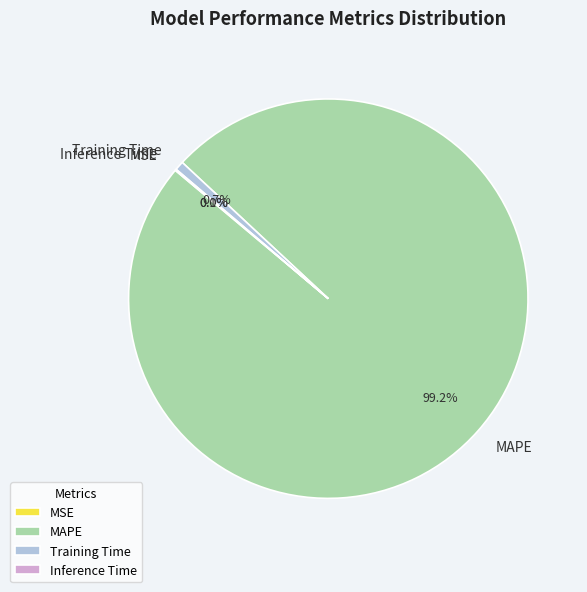

How much of the chart is everything except MAPE?

0.8%